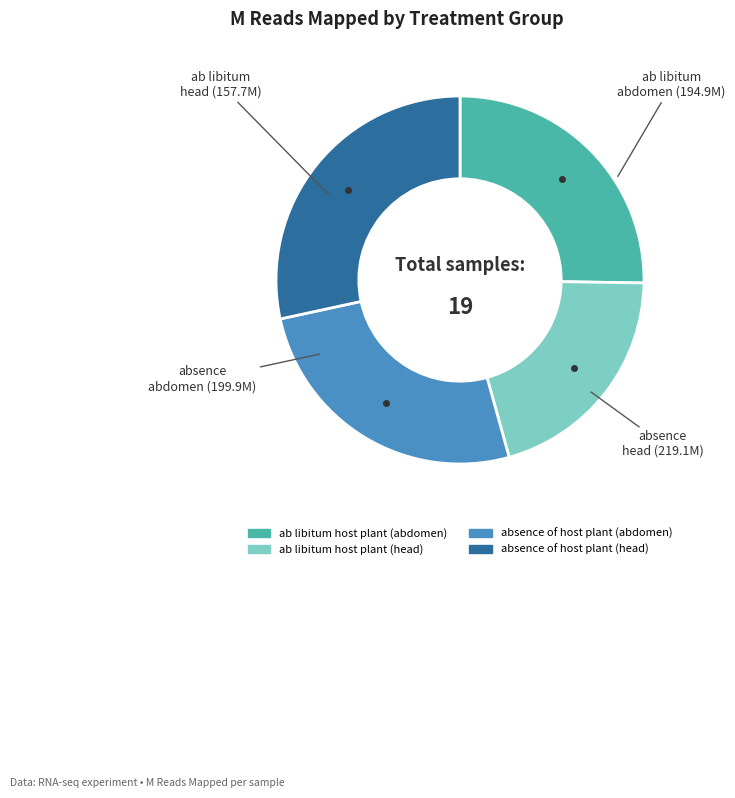

Is there a majority slice in this chart?

No